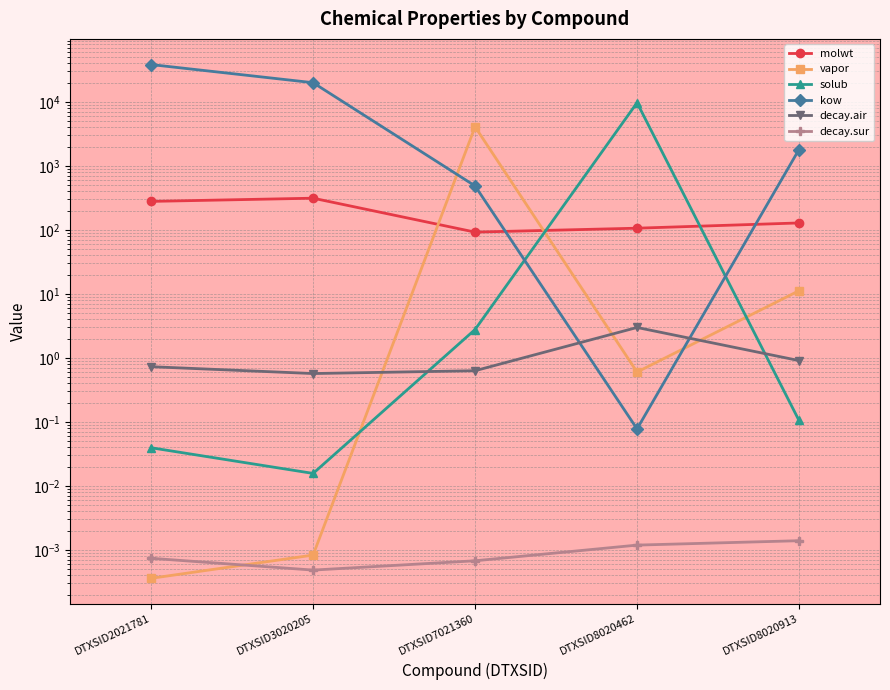

What is the difference between the highest and lowest values at DTXSID8020913?

1799.8